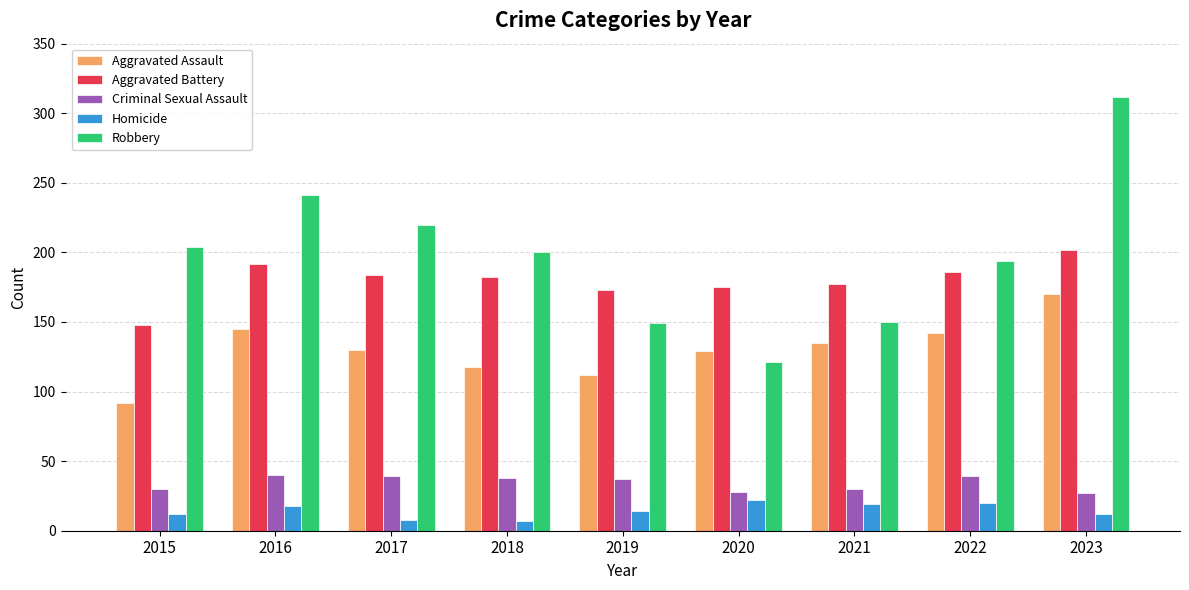

Which series changed the most between 2015 and 2023?

Robbery